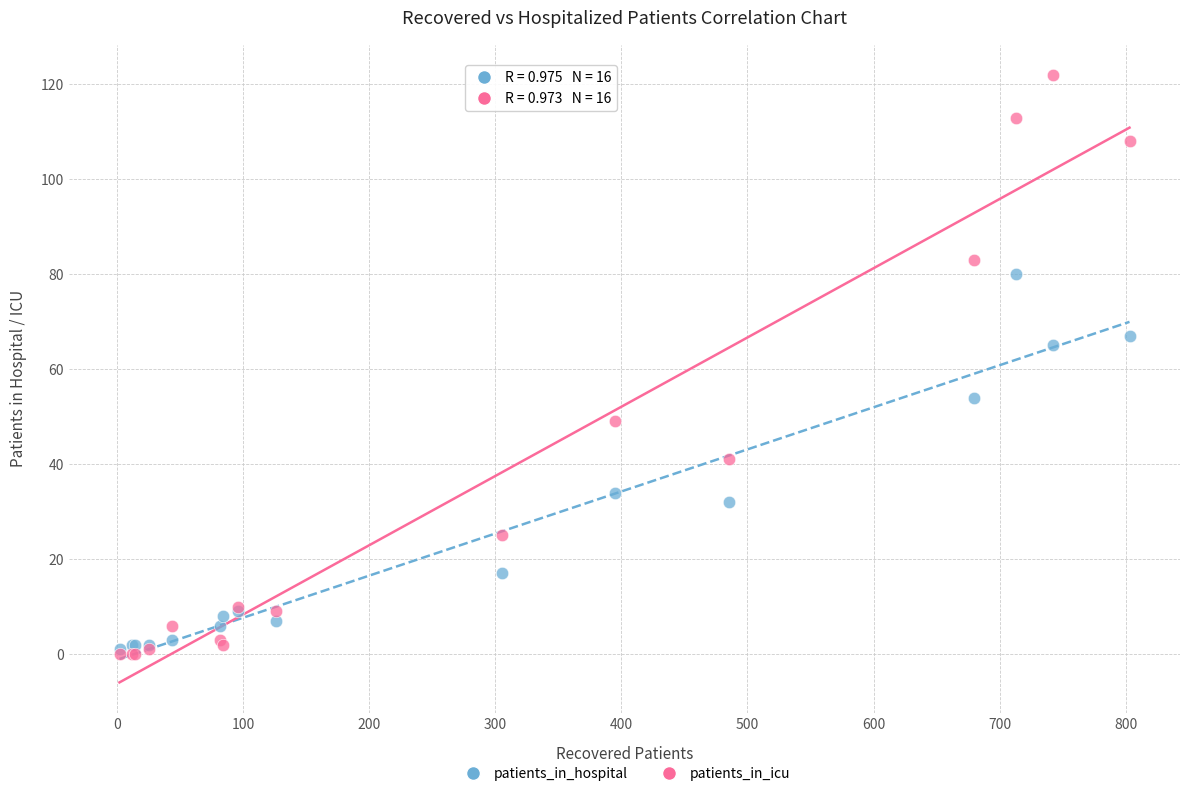

What are all the series names shown in the legend?

patients_in_hospital, patients_in_icu